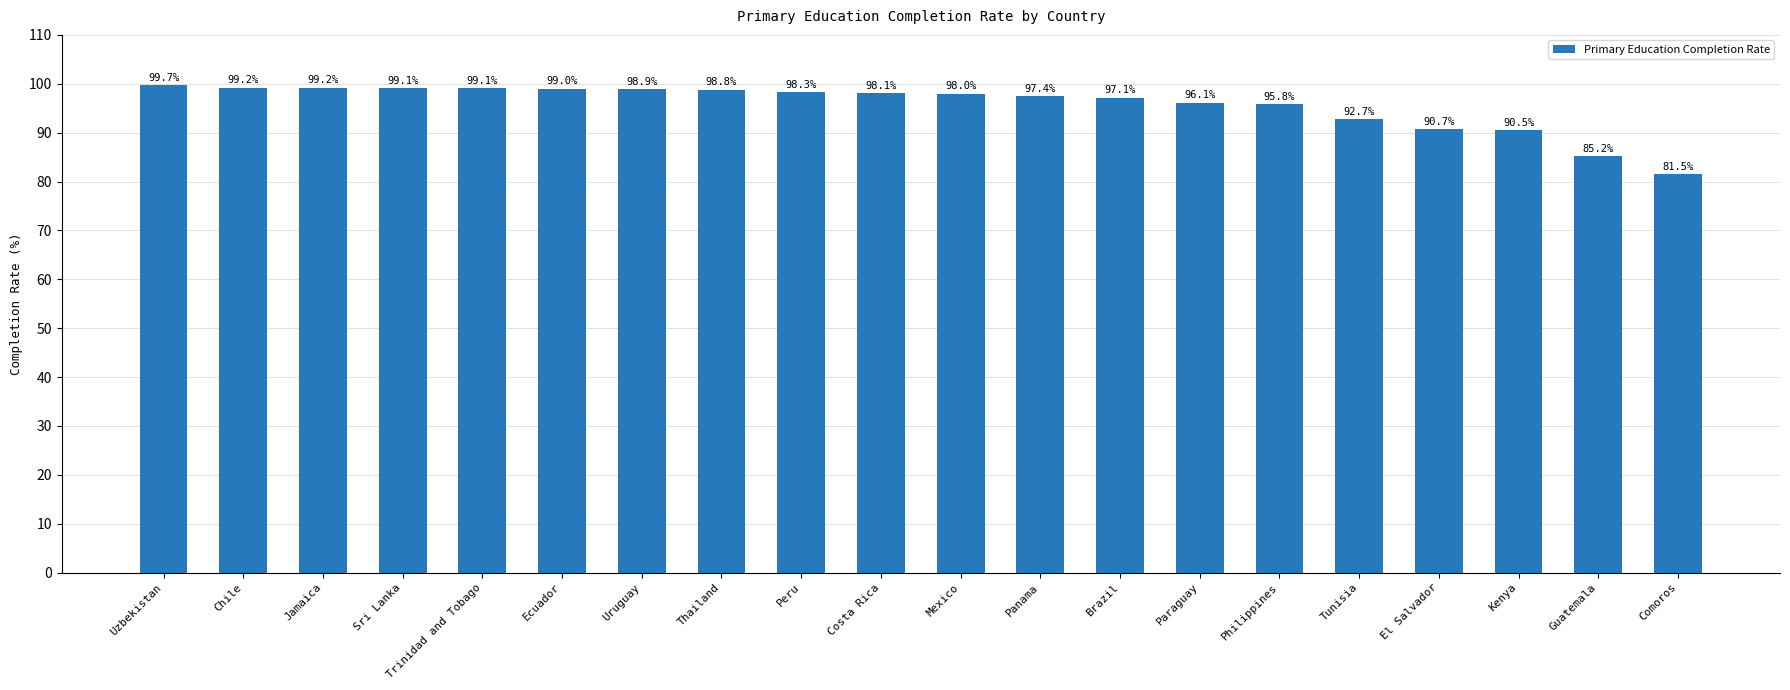

Count the number of data series in this chart.

1